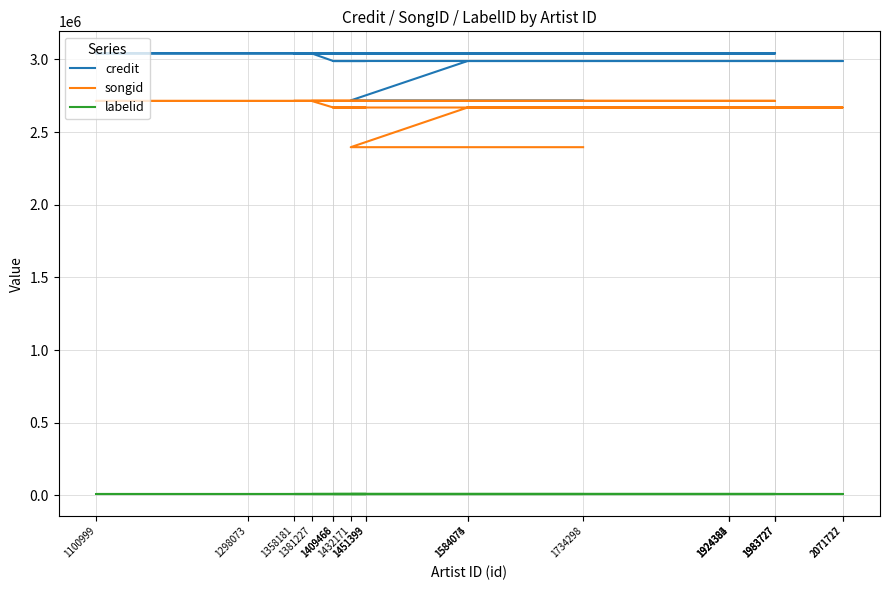

Is it true that credit equals 1081531 at 1584074?

False